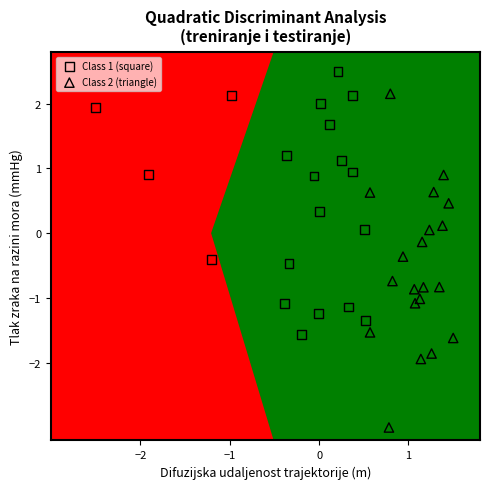

Which series reaches the maximum Y coordinate?

Class 1 (square)